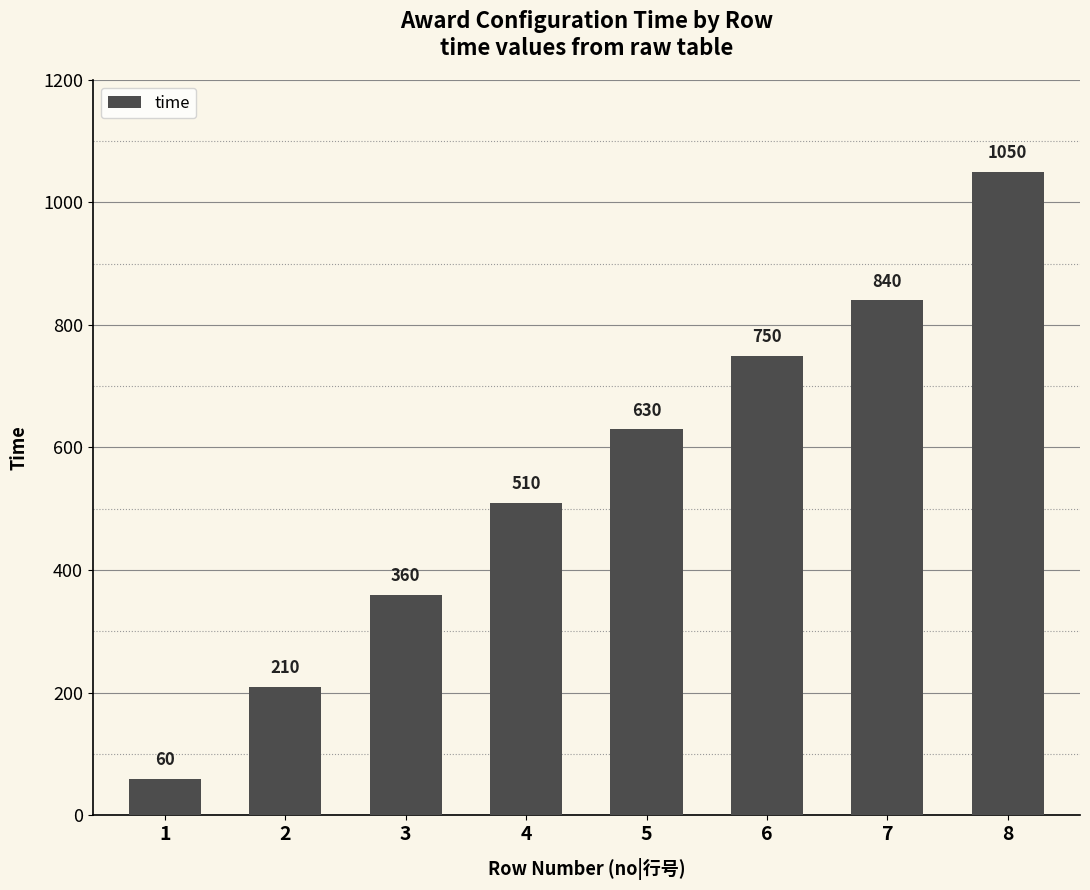

What is the difference between the maximum and minimum values?

990